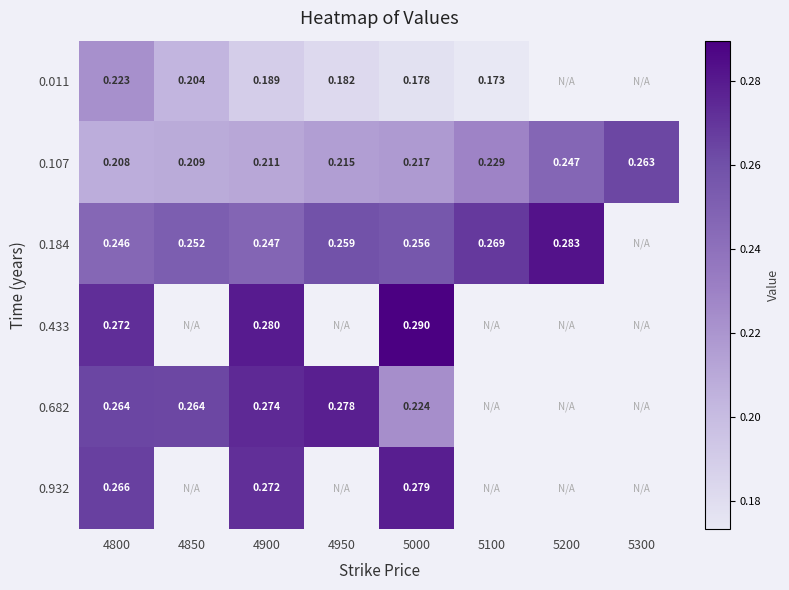

What is the greatest value displayed?

0.3